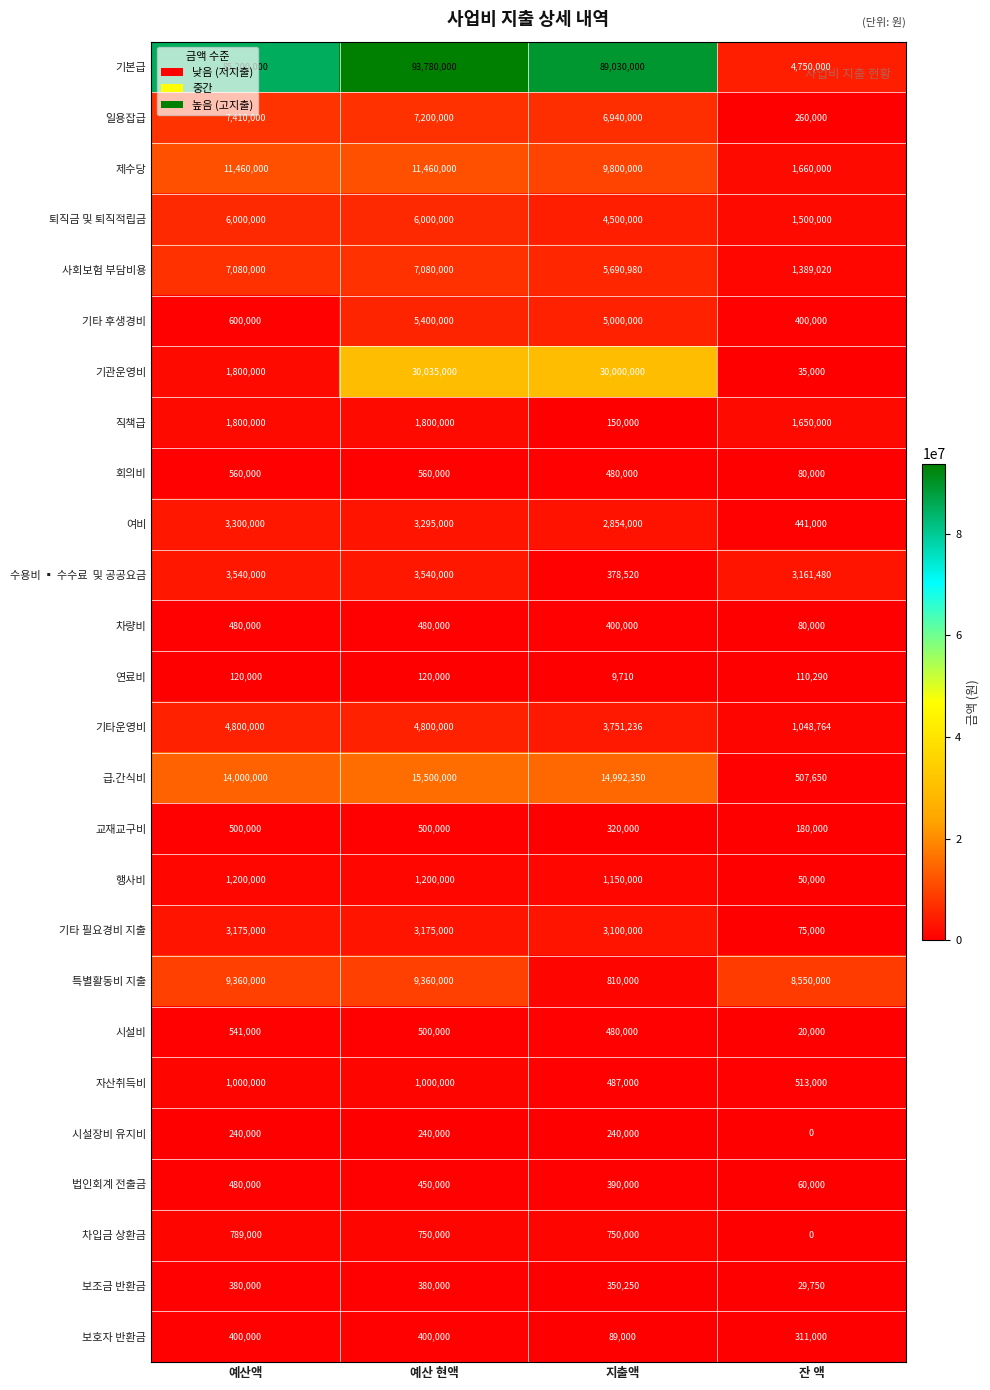

The value of 보호자 반환금 at 잔 액 is 433039. True or false?

False